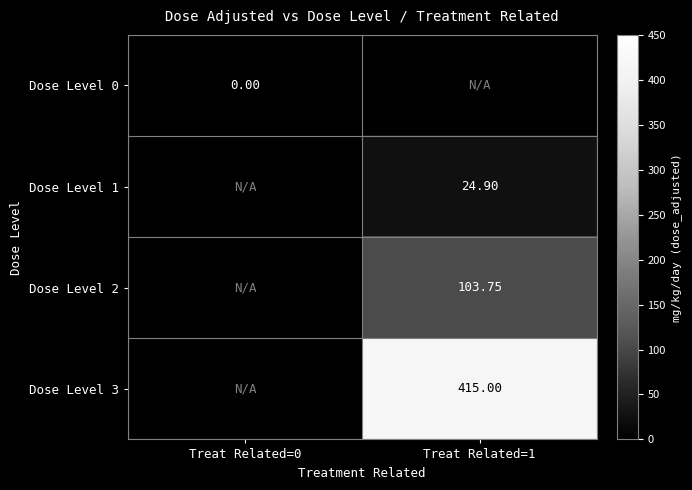

Is it true that Dose Level 1 equals 14.5 at Treat Related=1?

False